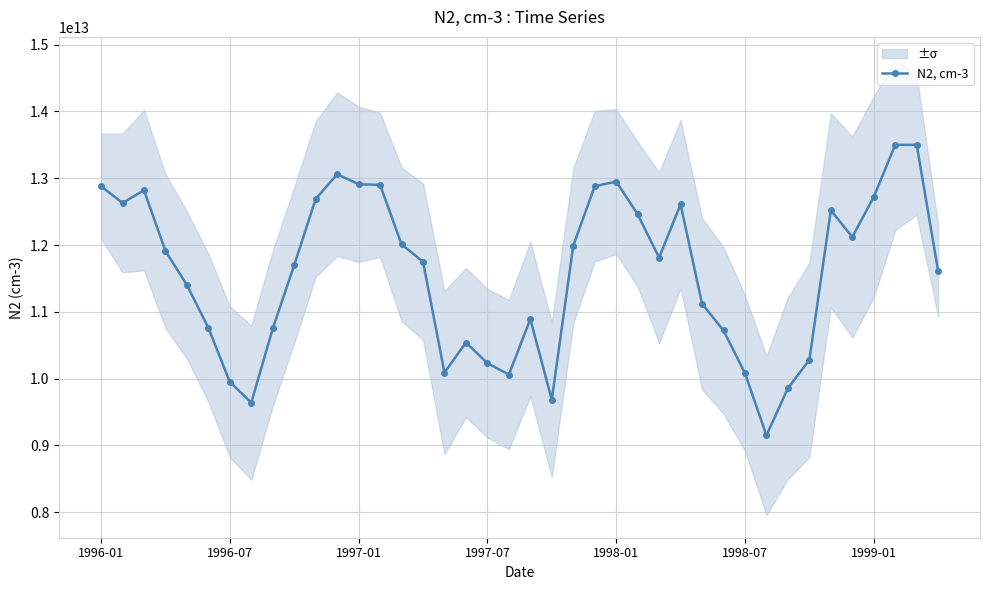

What is the value of the 32nd point from the left?

9149000000000